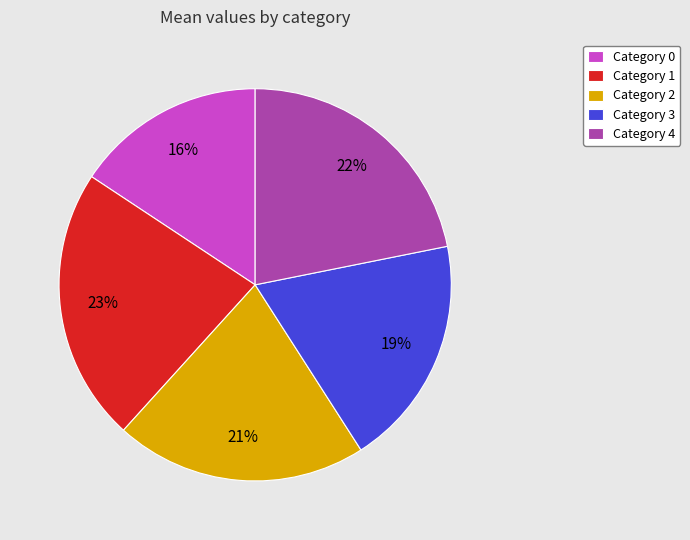

Is it true that Category 0 is 1% of the pie?

False